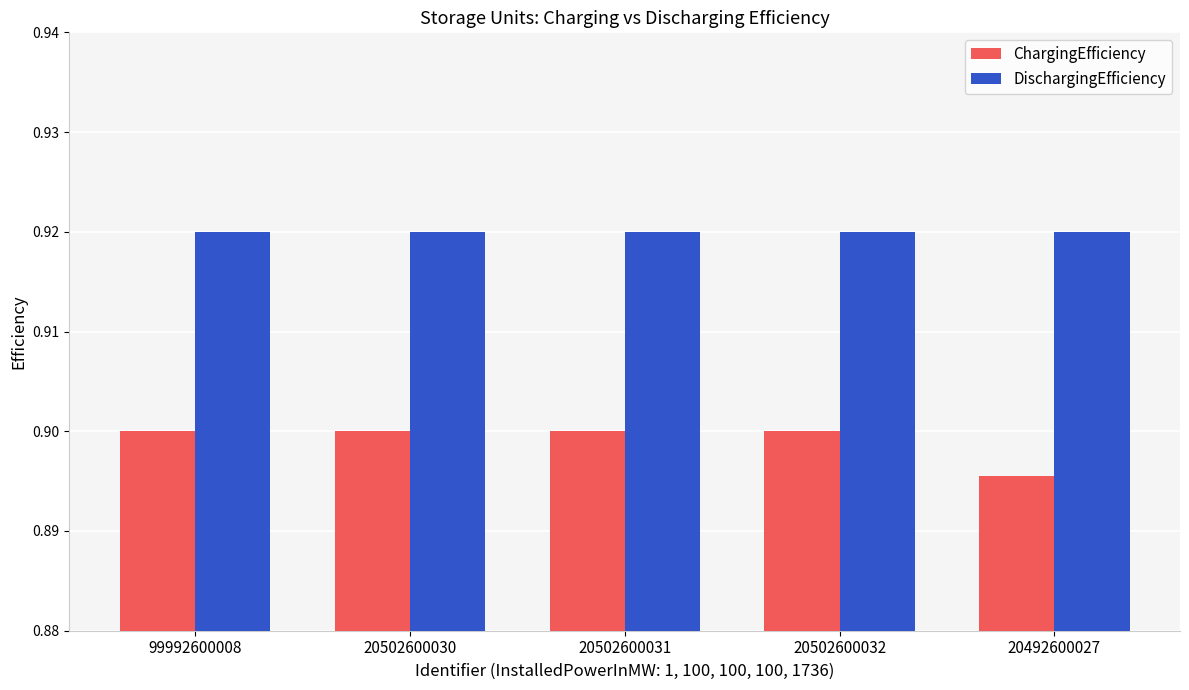

Rank the series by their maximum value, from lowest to highest.

ChargingEfficiency, DischargingEfficiency